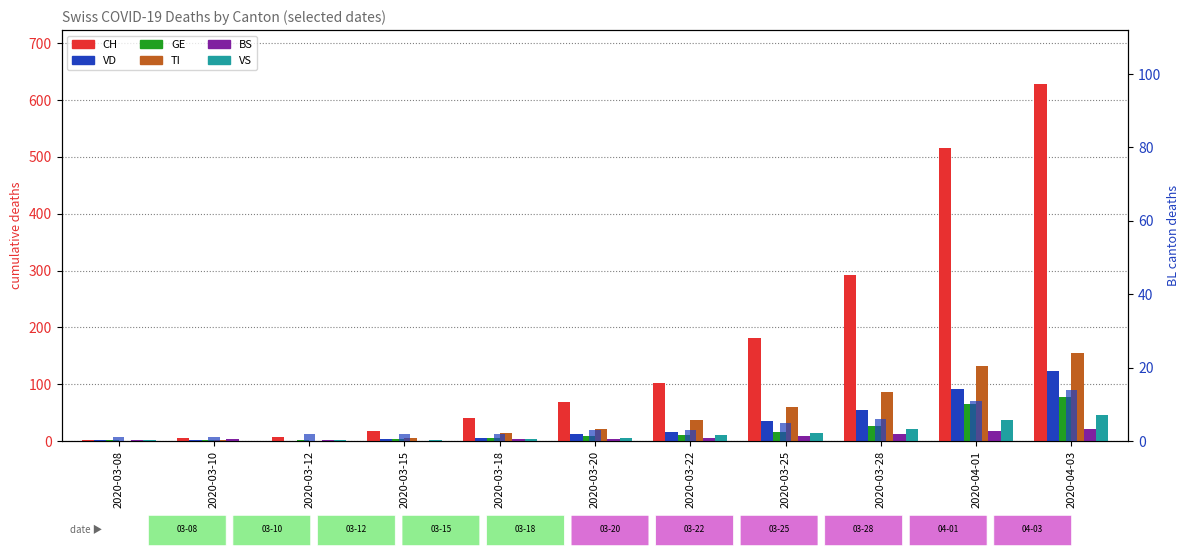

At which label does CH first exceed 68?

2020-03-22